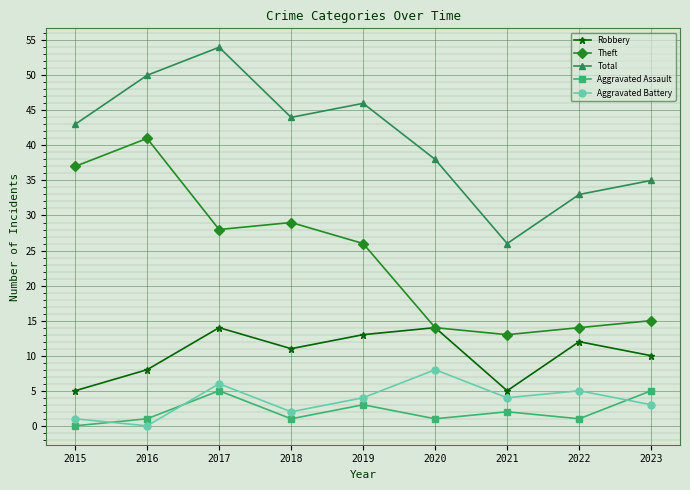

What is the difference between the maximum and minimum values in the Total series?

28